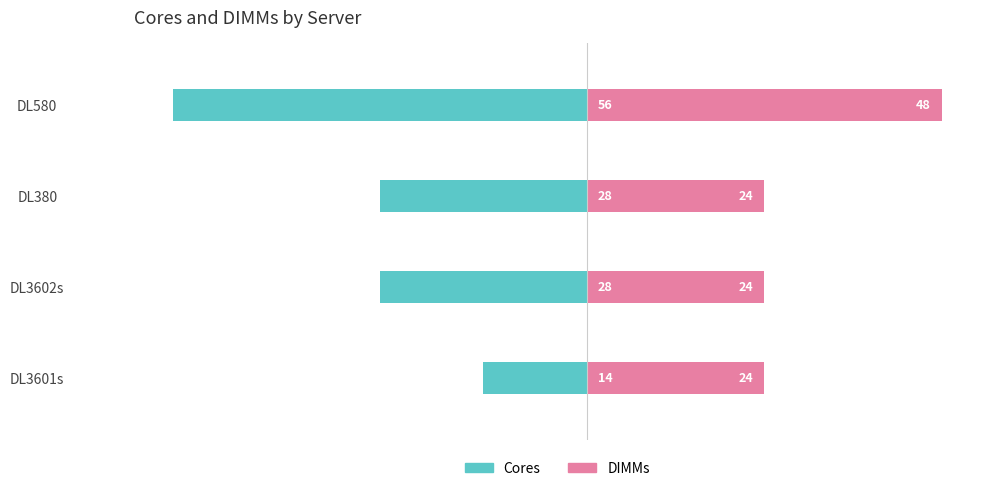

What is the approximate value of DIMMs at DL3602s, to the nearest 5?

25